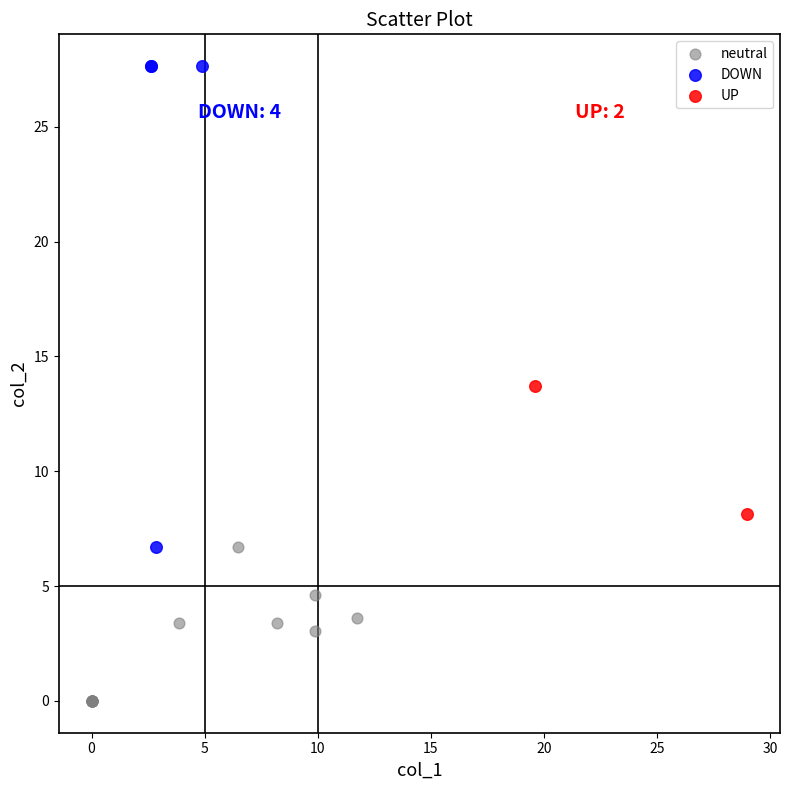

Which series reaches the minimum Y coordinate?

neutral